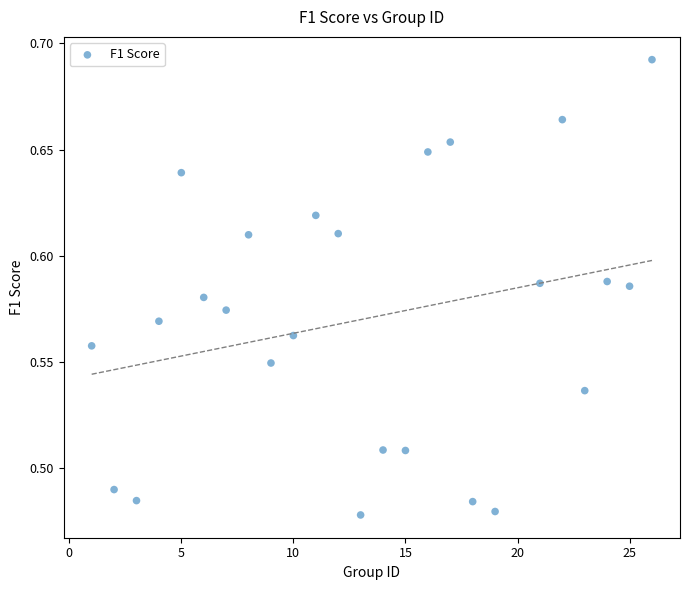

What is the range of X values (max minus min)?

25.0